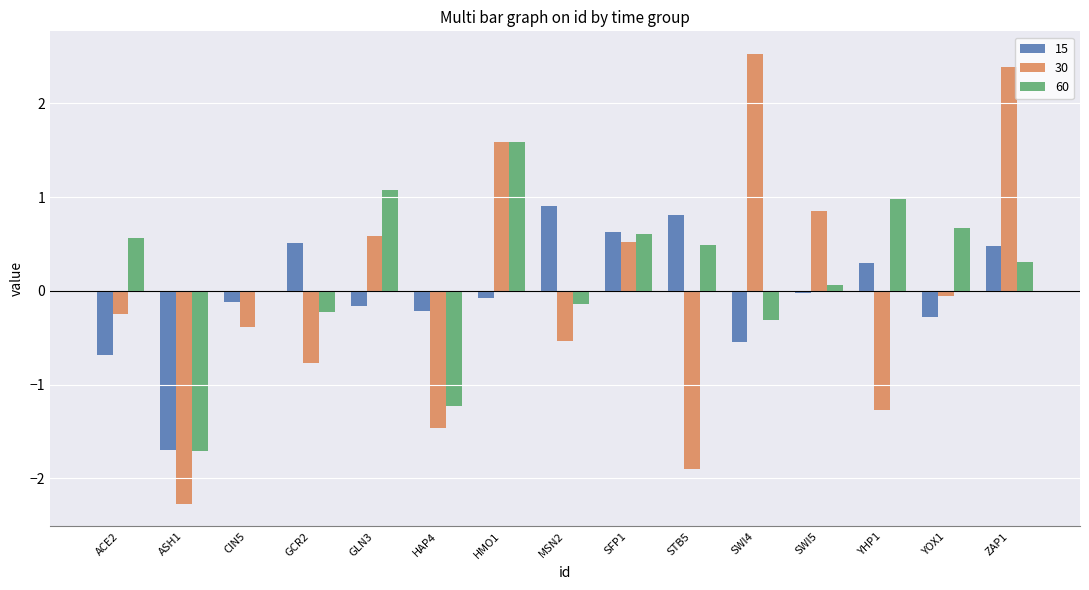

Which series changed the most between ASH1 and GCR2?

15